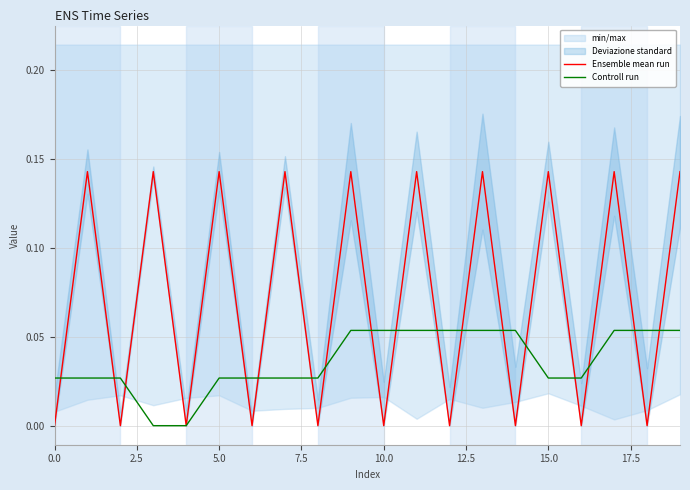

After their last crossing, which series has the higher values: Ensemble mean run or Controll run?

Ensemble mean run